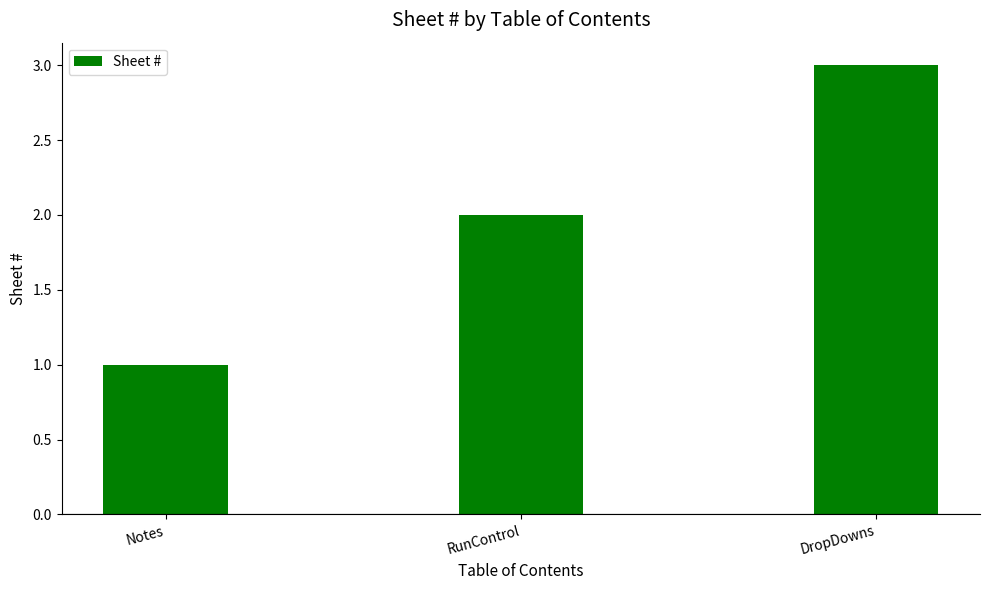

List the labels in order of value, smallest first.

Notes, RunControl, DropDowns